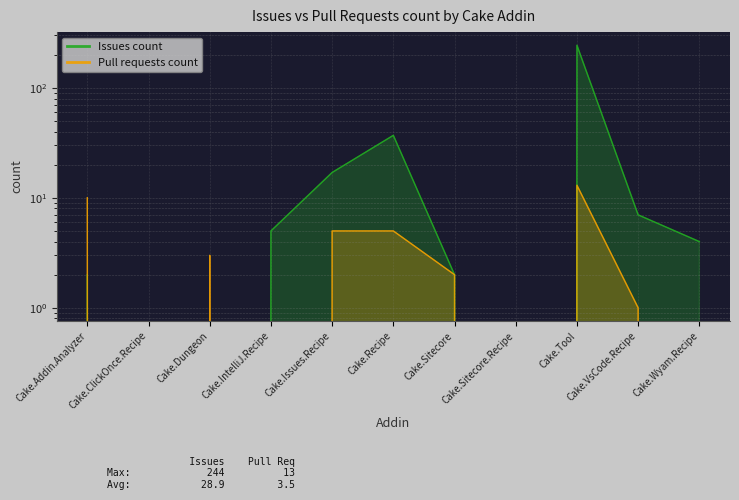

Reading left to right, extract all data points from this chart.

Issues count: Cake.Addin.Analyzer=2	Cake.ClickOnce.Recipe=0	Cake.Dungeon=0	Cake.IntelliJ.Recipe=5	Cake.Issues.Recipe=17	Cake.Recipe=37	Cake.Sitecore=2	Cake.Sitecore.Recipe=0	Cake.Tool=244	Cake.VsCode.Recipe=7	Cake.Wyam.Recipe=4
Pull requests count: Cake.Addin.Analyzer=10	Cake.ClickOnce.Recipe=0	Cake.Dungeon=3	Cake.IntelliJ.Recipe=0	Cake.Issues.Recipe=5	Cake.Recipe=5	Cake.Sitecore=2	Cake.Sitecore.Recipe=0	Cake.Tool=13	Cake.VsCode.Recipe=1	Cake.Wyam.Recipe=0